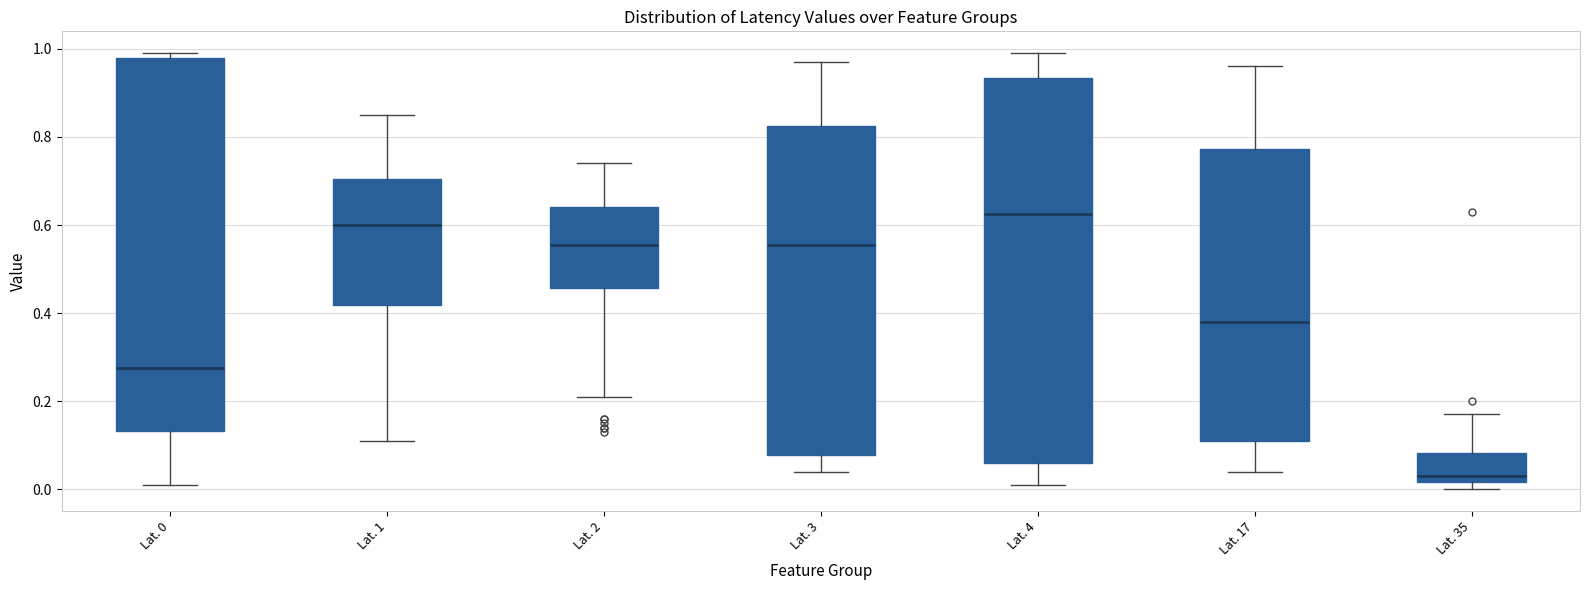

Where is the upper edge of the box for Lat. 3 on the y-axis? The values are not printed on the chart, so give them approximately, as read against the axis.

0.82